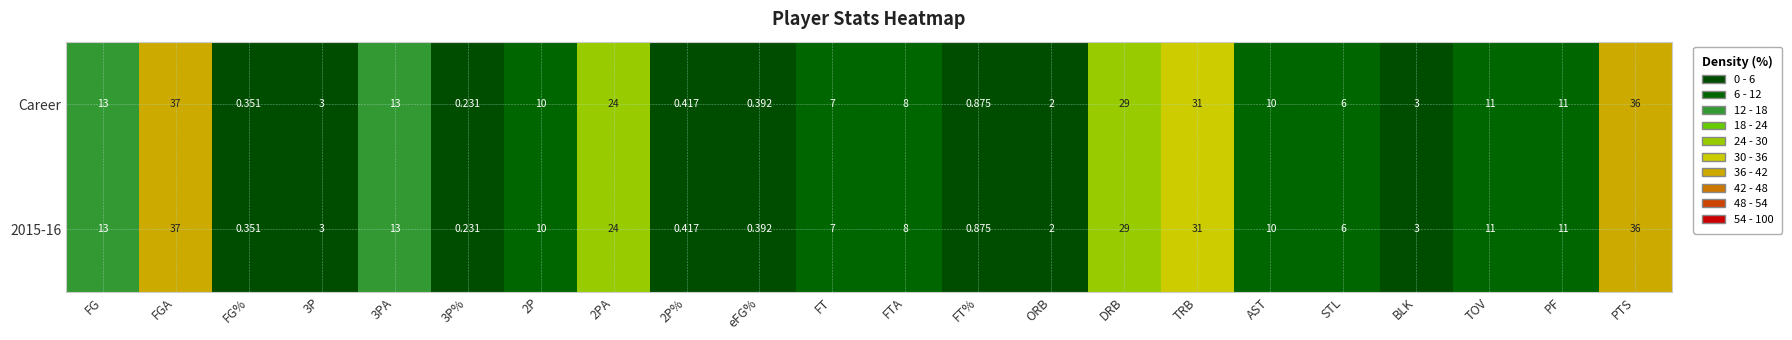

How many categories are shown in the chart?

22